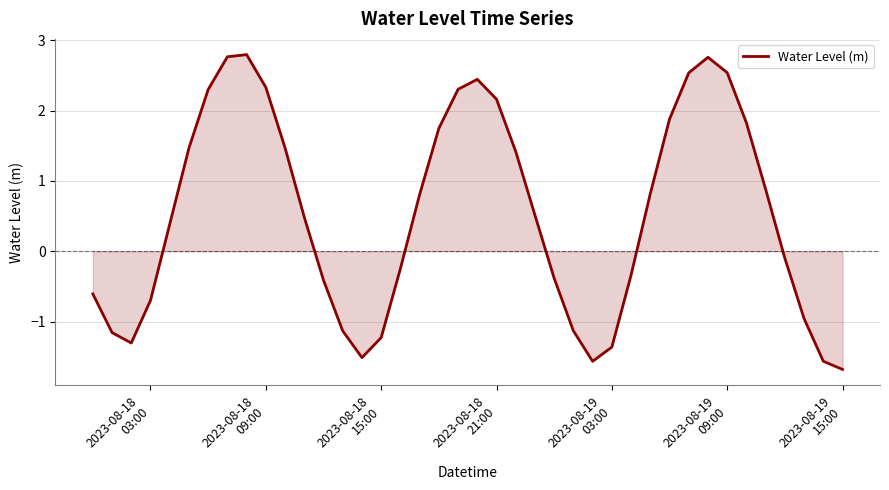

What is the maximum value shown in the chart?

2.8